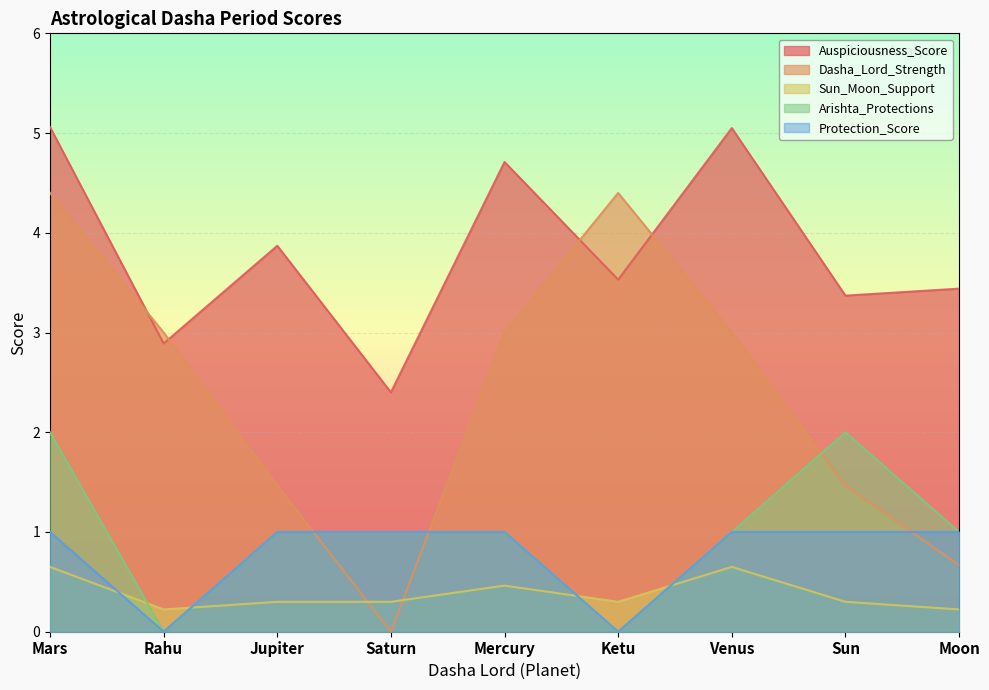

At how many categories does at least one series exceed 2?

9